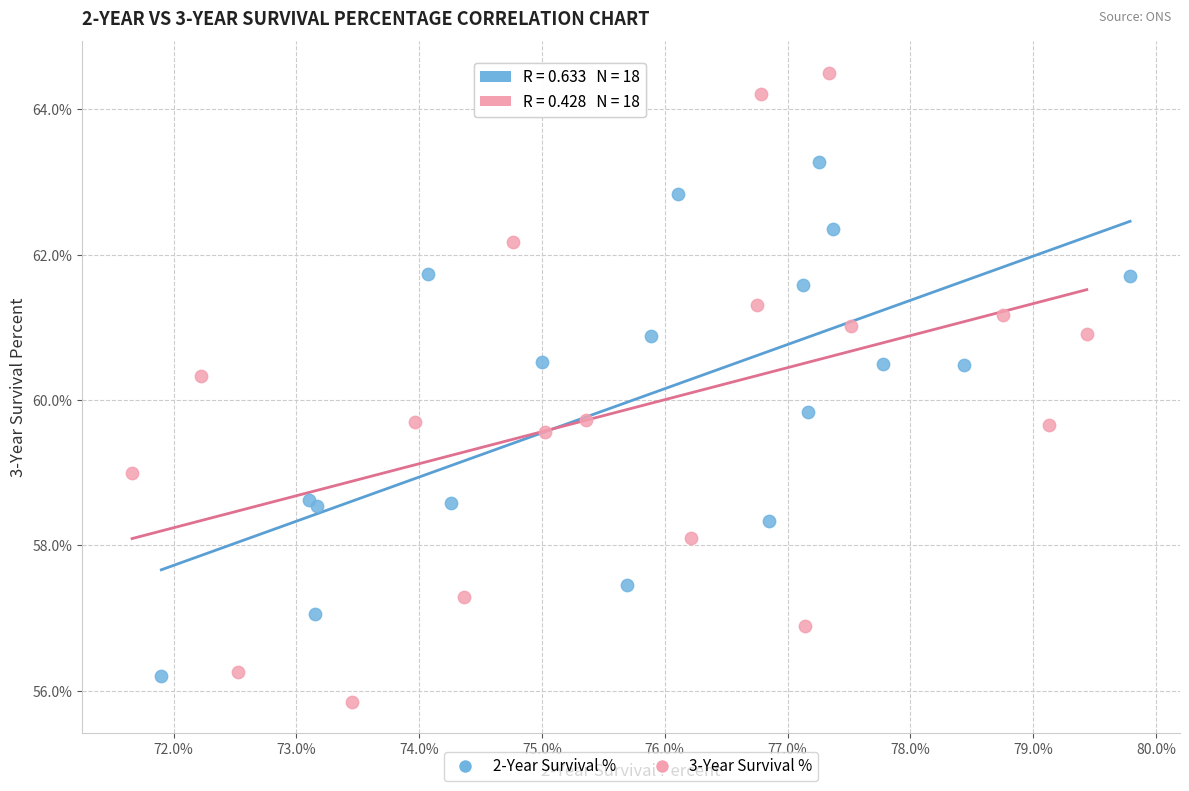

What are all the series names shown in the legend?

2-Year Survival %, 3-Year Survival %